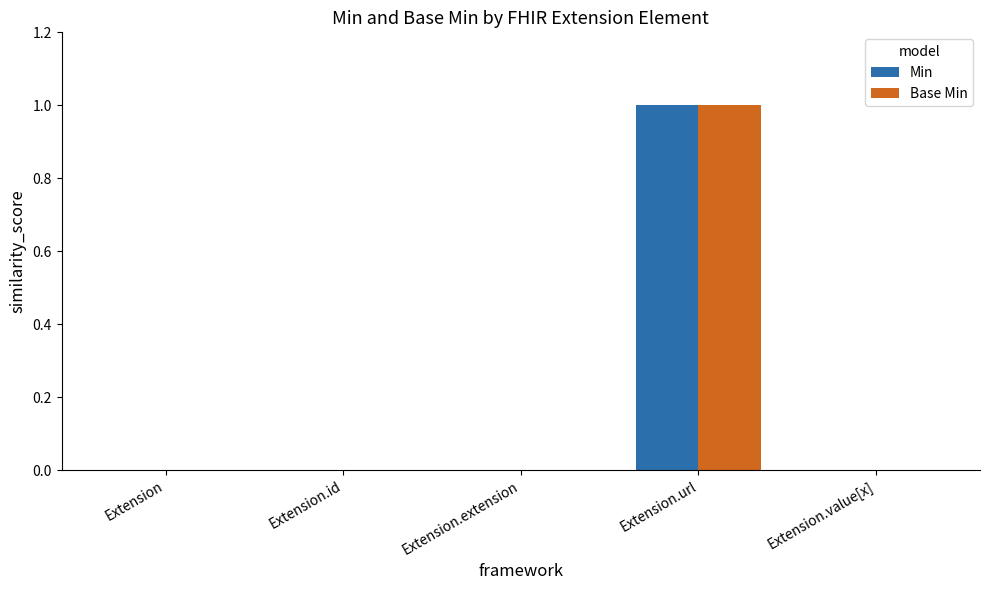

What is the greatest value displayed?

1